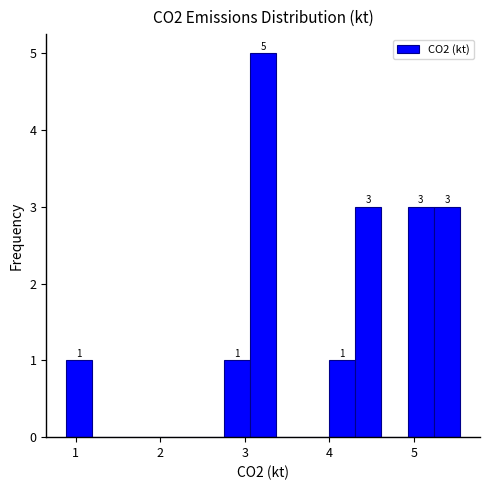

Read against the x-axis, roughly where is the centre of the tallest bar?

3.2